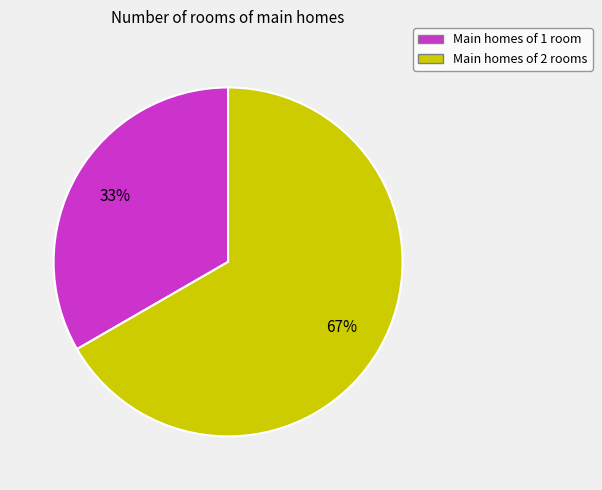

Is there any slice that represents more than half of the pie?

Yes